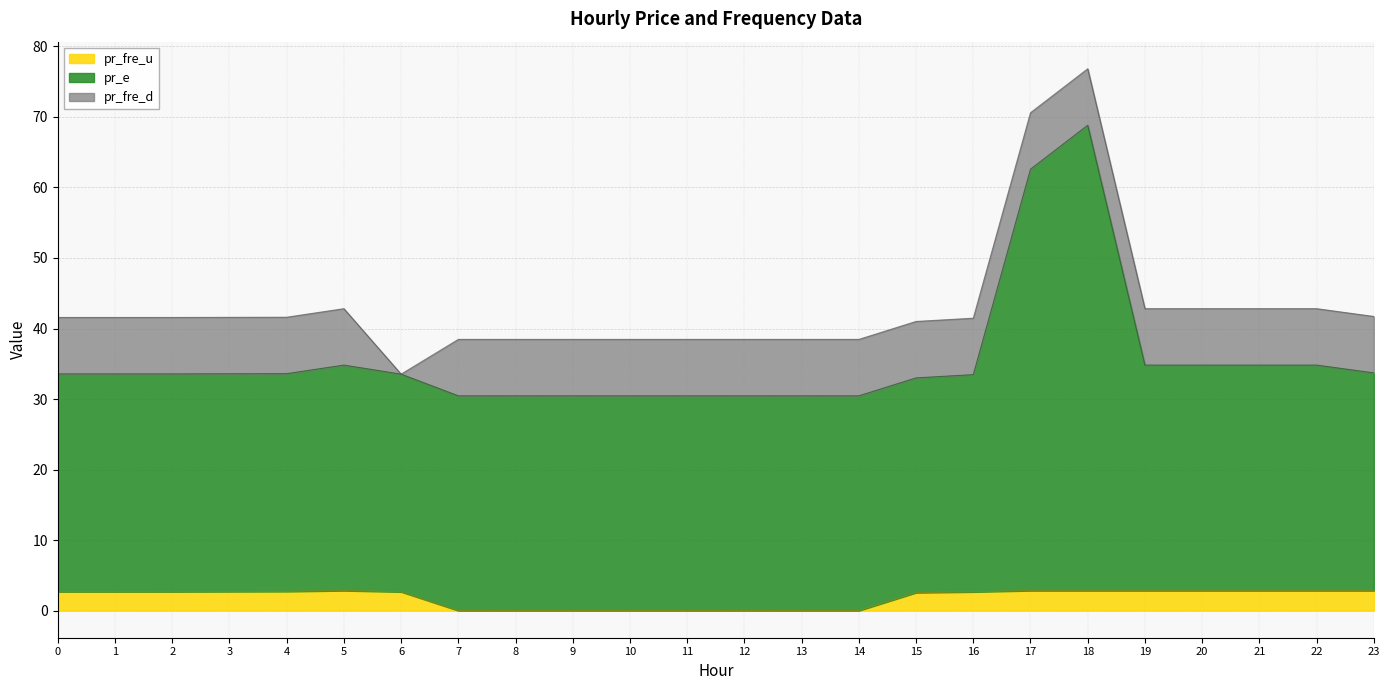

What is the sum of the pr_fre_u values at 21 and 4?

5.6